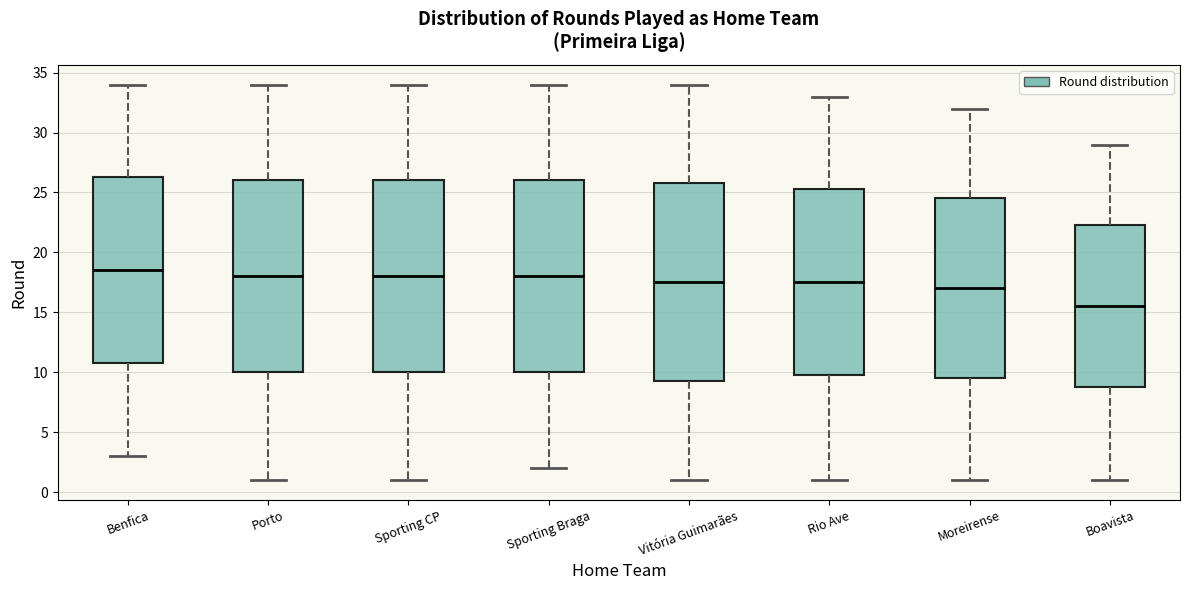

Reading left to right, transcribe this box plot: for each box, give where its median line is, the range the box spans, and where its two whiskers end, as read against the y-axis. The values are not printed on the chart, so give them approximately, as read against the axis.

Benfica: median 18.5, box 11.0 to 26.5, whiskers 3.0 to 34.0
Porto: median 18.0, box 10.0 to 26.0, whiskers 1.0 to 34.0
Sporting CP: median 18.0, box 10.0 to 26.0, whiskers 1.0 to 34.0
Sporting Braga: median 18.0, box 10.0 to 26.0, whiskers 2.0 to 34.0
Vitória Guimarães: median 17.5, box 9.5 to 26.0, whiskers 1.0 to 34.0
Rio Ave: median 17.5, box 10.0 to 25.5, whiskers 1.0 to 33.0
Moreirense: median 17.0, box 9.5 to 24.5, whiskers 1.0 to 32.0
Boavista: median 15.5, box 9.0 to 22.5, whiskers 1.0 to 29.0